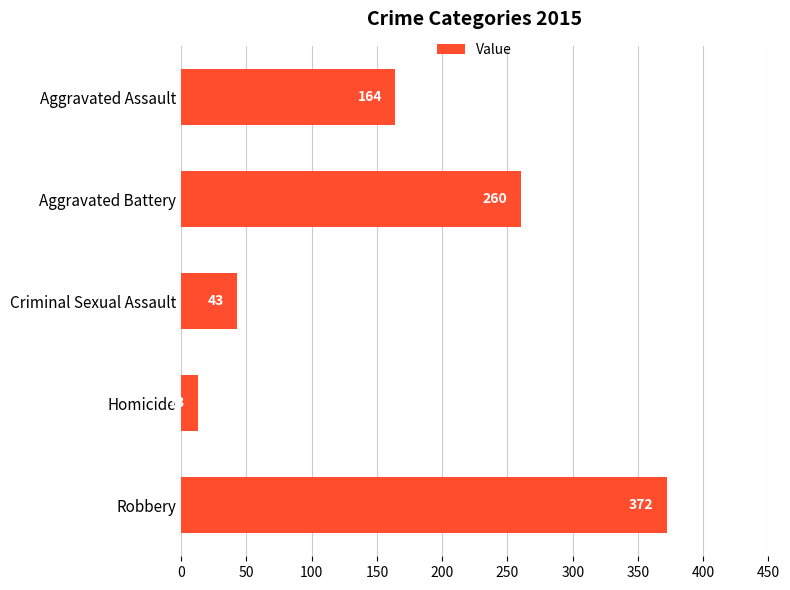

Which has a higher value, Criminal Sexual Assault or Homicide?

Criminal Sexual Assault